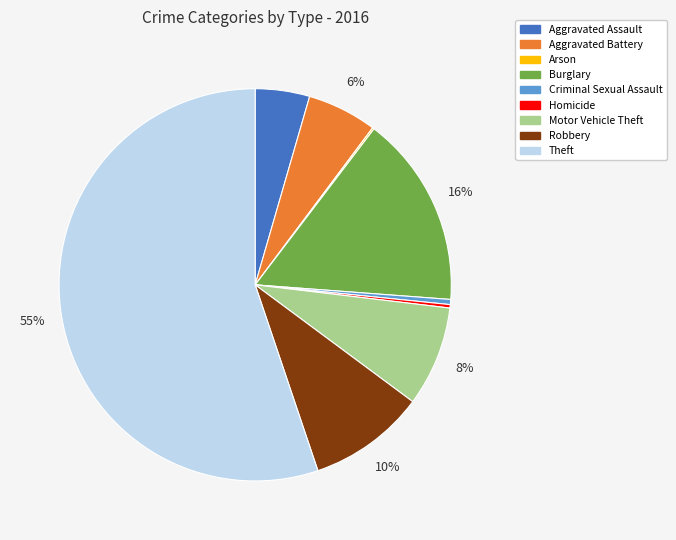

To the nearest percent, what is the combined percentage of Aggravated Battery and Criminal Sexual Assault?

6%